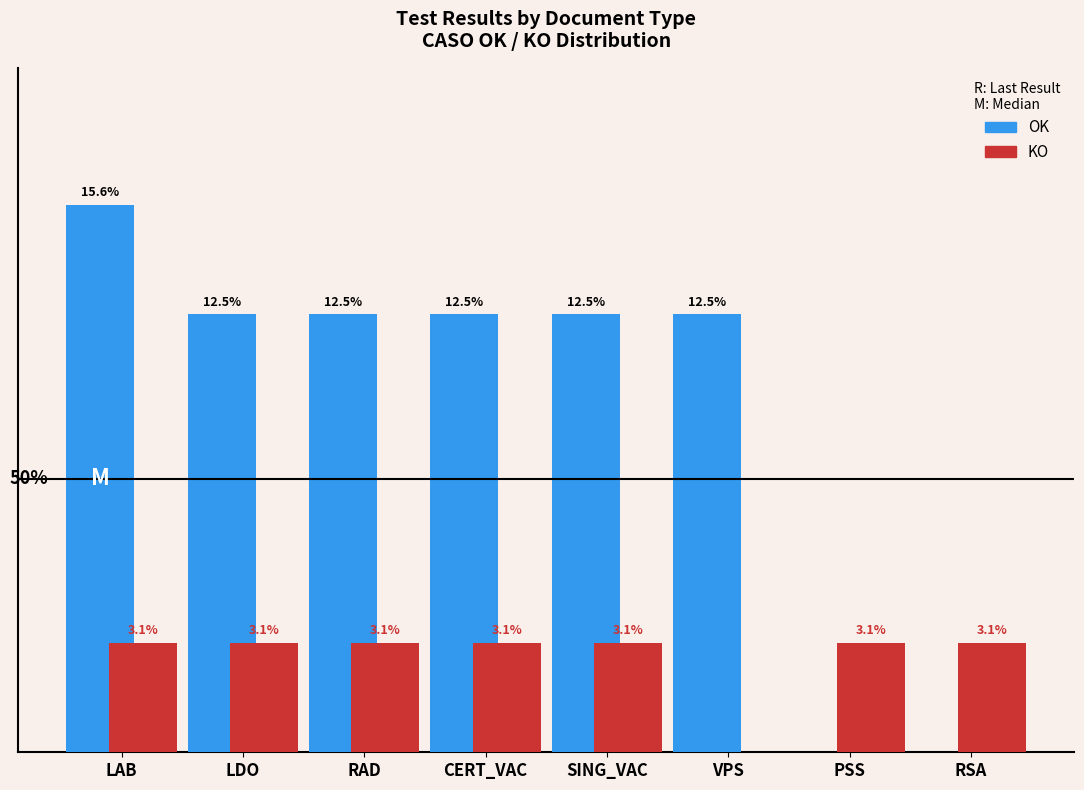

Rank the categories by KO value from lowest to highest.

VPS, LAB, LDO, RAD, CERT_VAC, SING_VAC, PSS, RSA